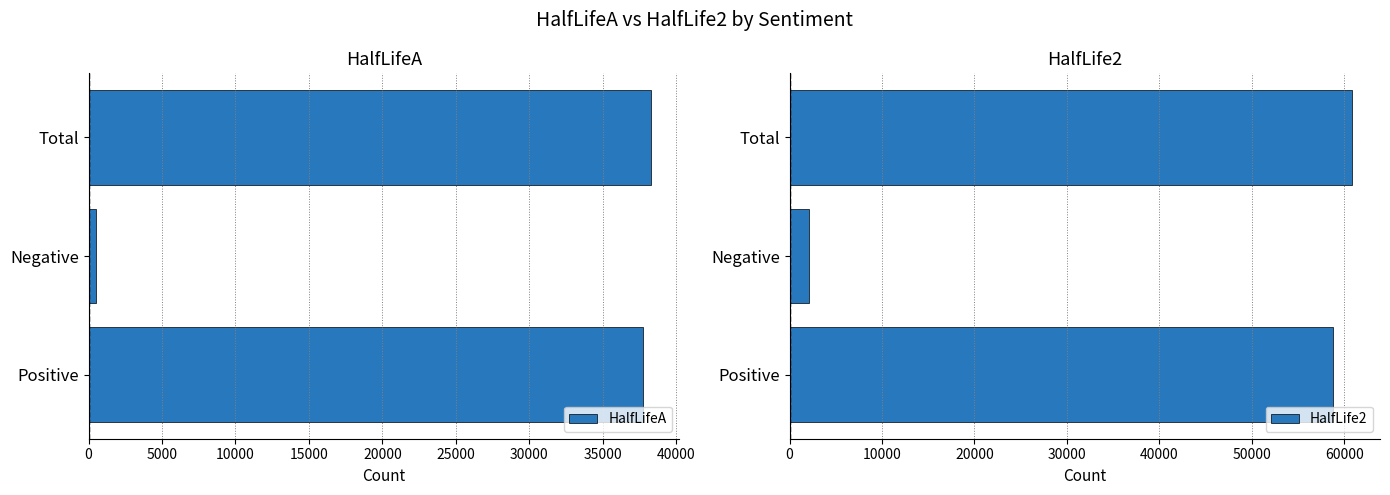

What are all the series names shown in the legend?

HalfLifeA, HalfLife2